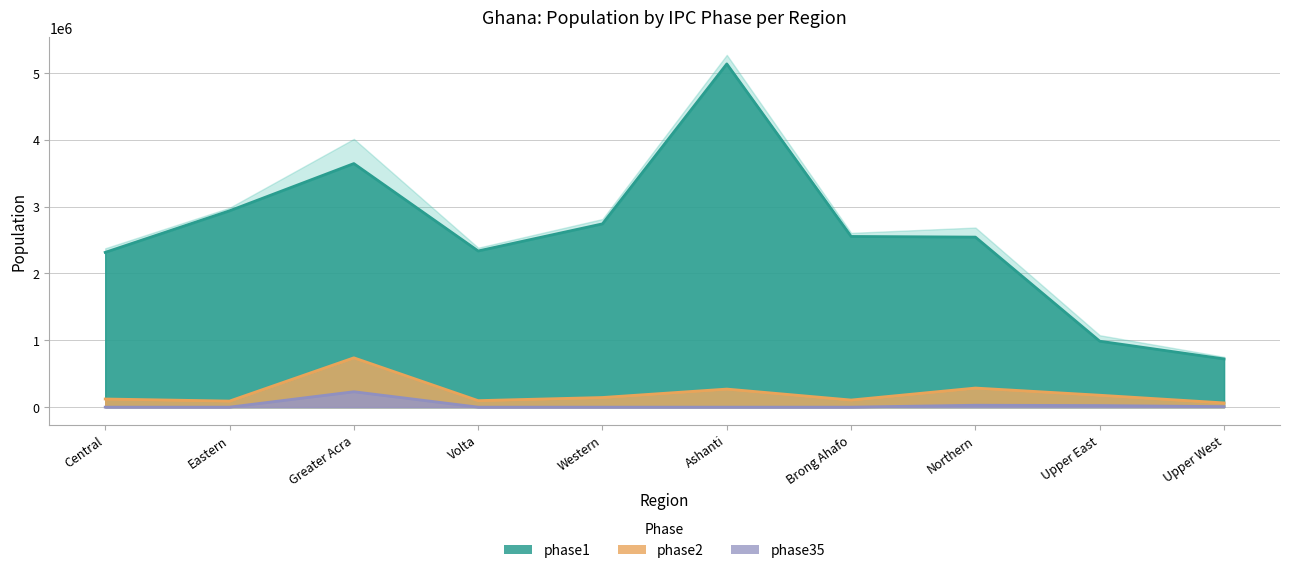

What position from the left is Upper West?

10